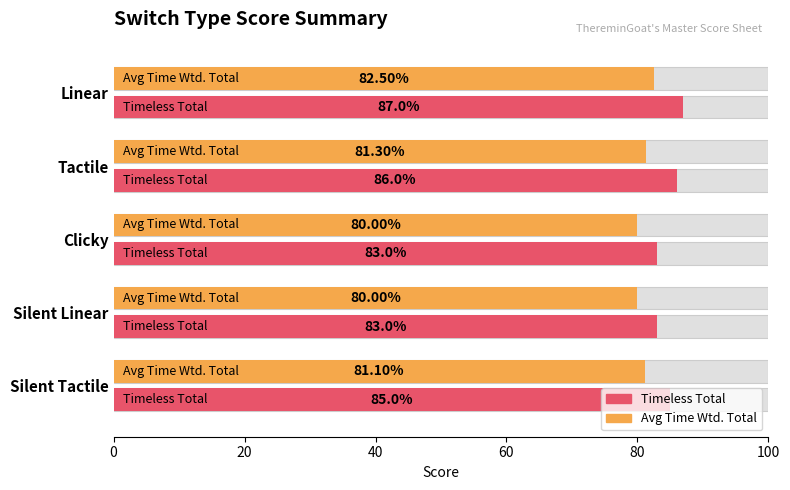

Rank the series at Clicky from highest to lowest value.

Timeless Total, Avg Time Wtd. Total